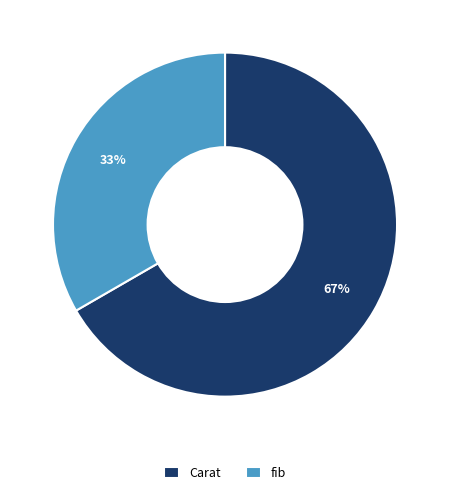

True or false: fib accounts for 33% of the total.

True